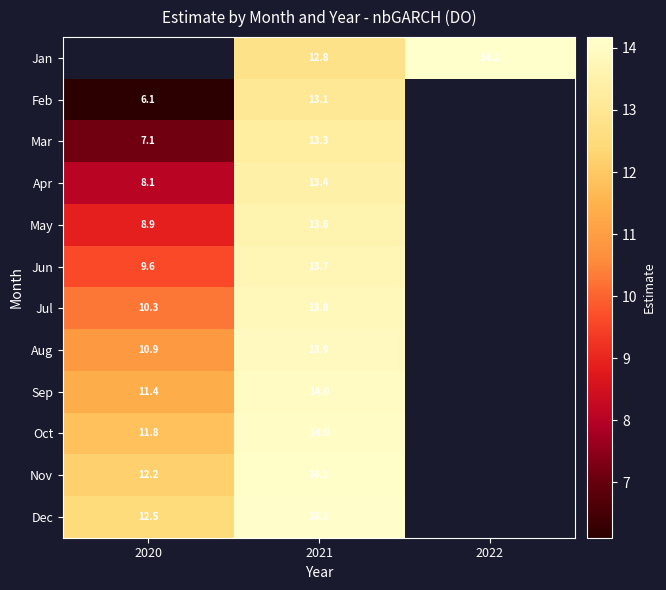

True or false: row_7 has a value of 7.7 at 2021.

False